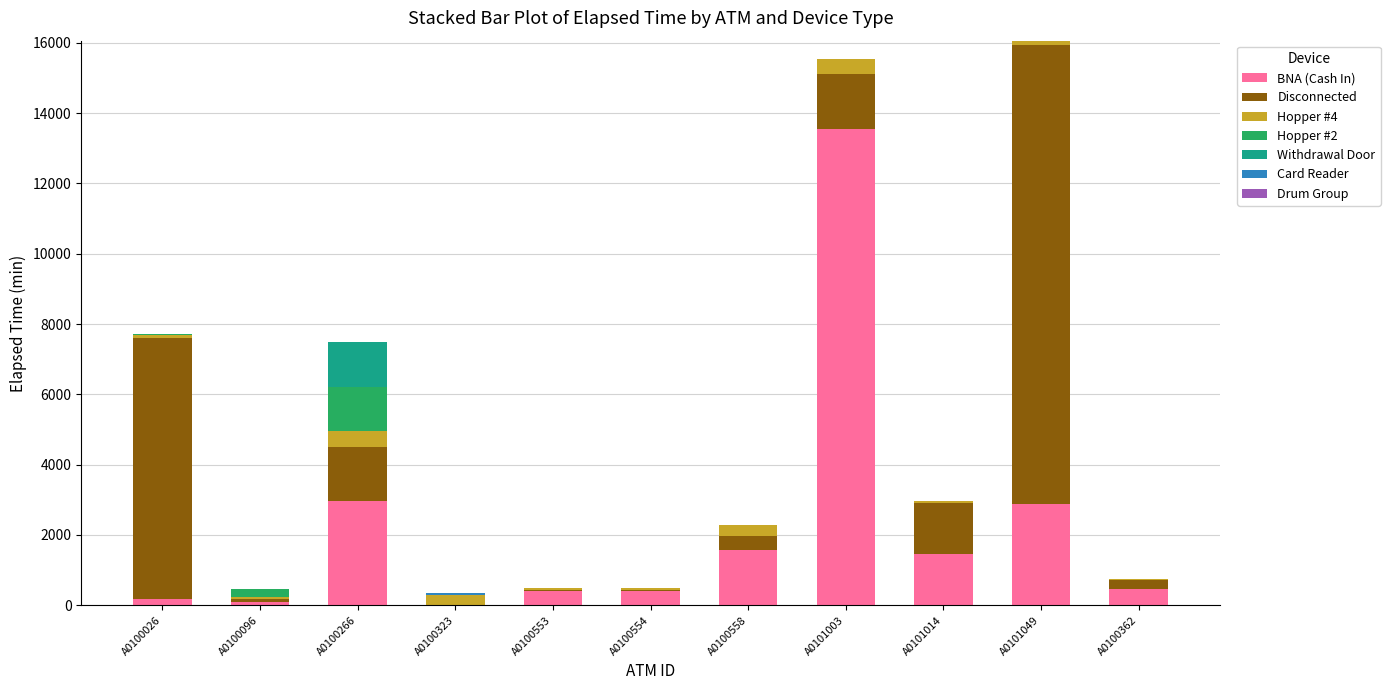

What is the maximum value for BNA (Cash In)?

13535